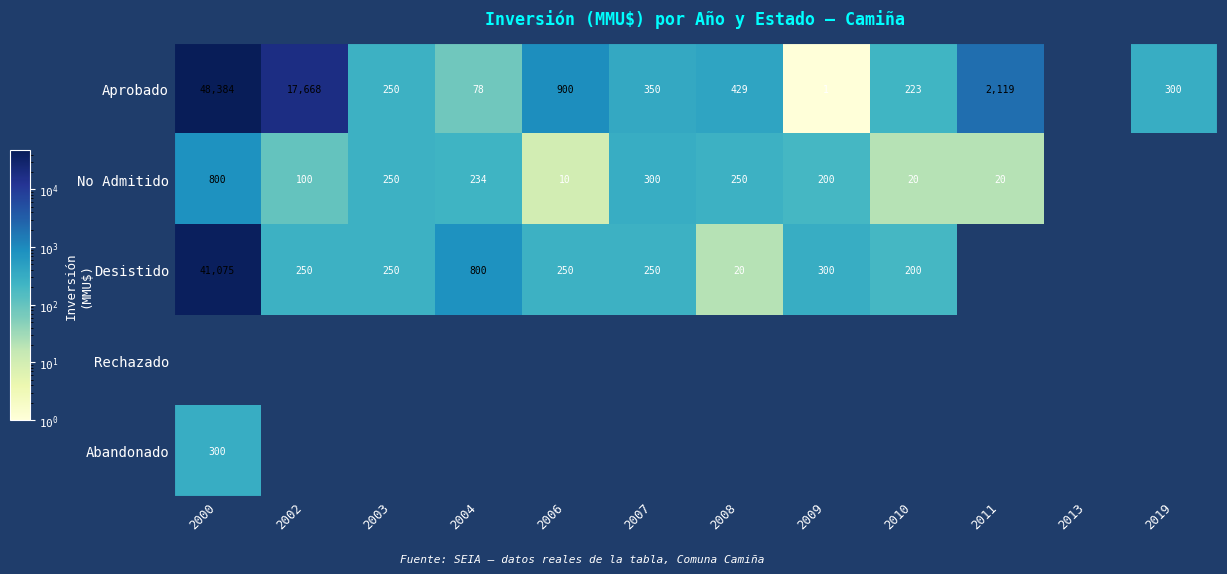

Which category has the lowest value across all series?

2009